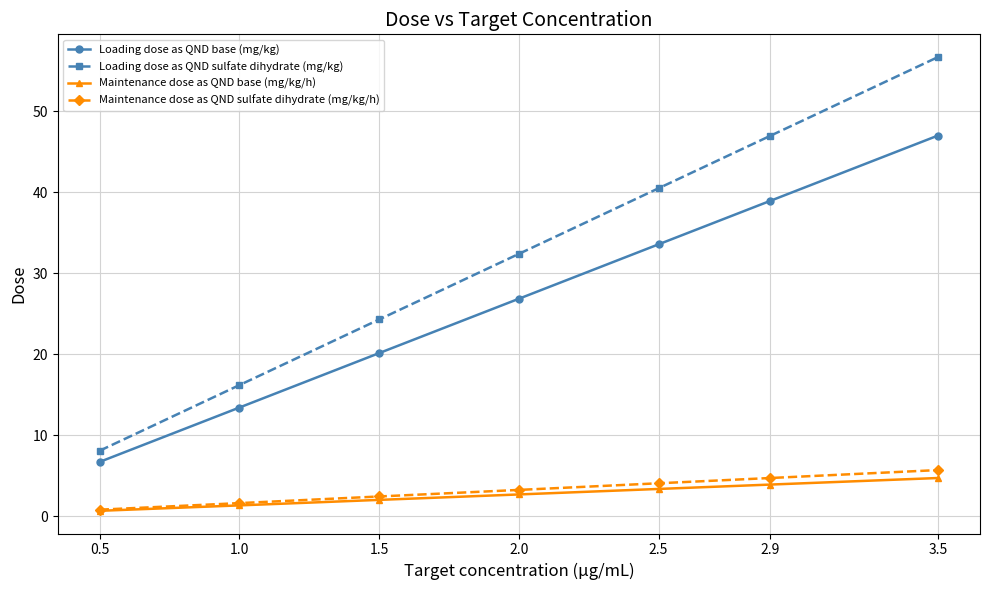

At which category does the chart reach its minimum across all series?

0.5